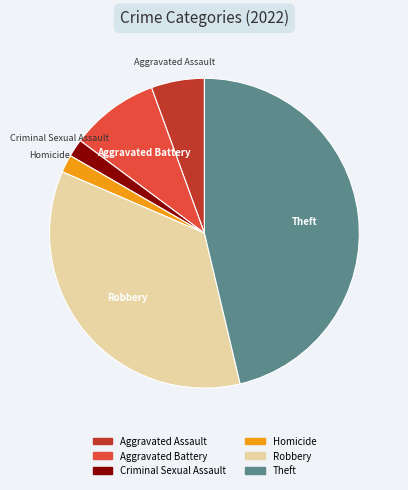

How many slices are in this pie chart?

6